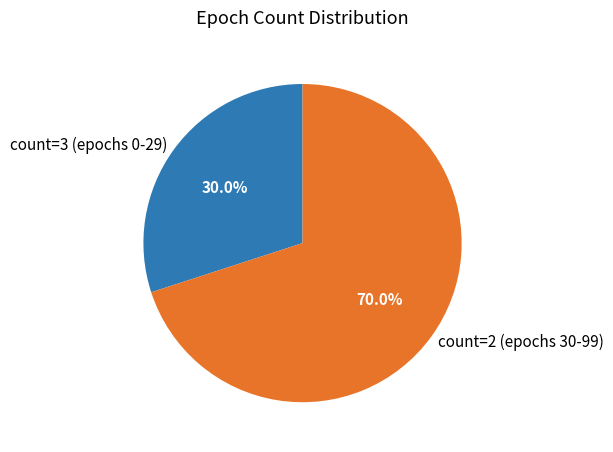

What is the ratio of the value at count=2 to the value at count=3?

2.3